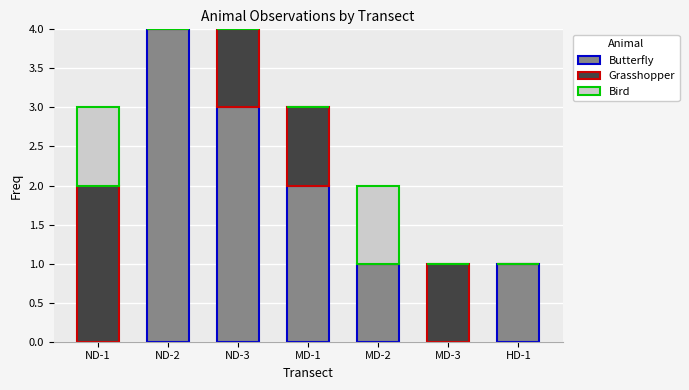

True or false: Butterfly has a value of 3 at MD-1.

False